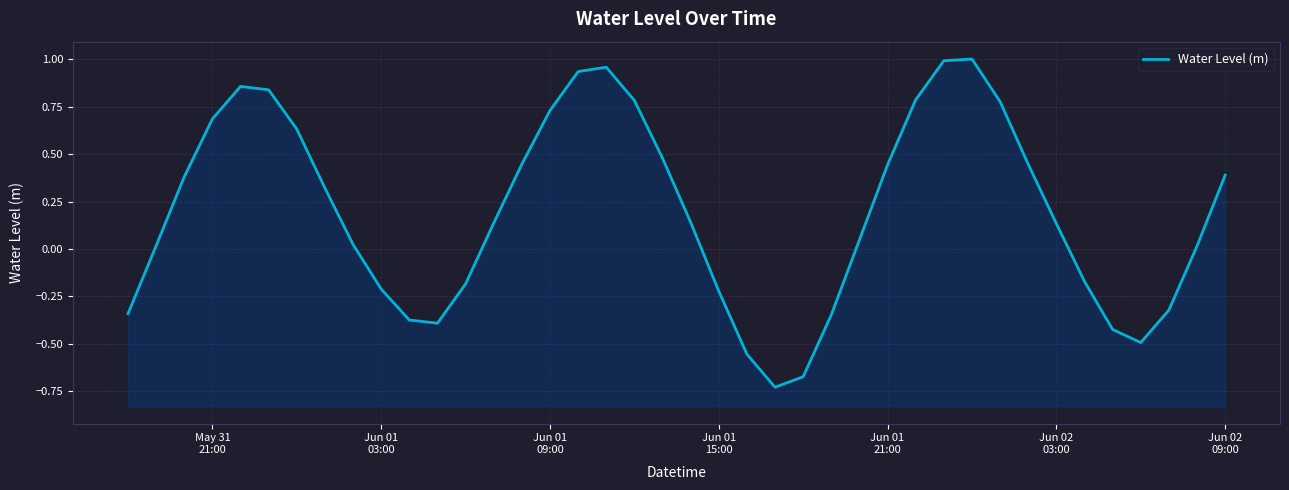

What is the difference between the maximum and minimum values?

1.7